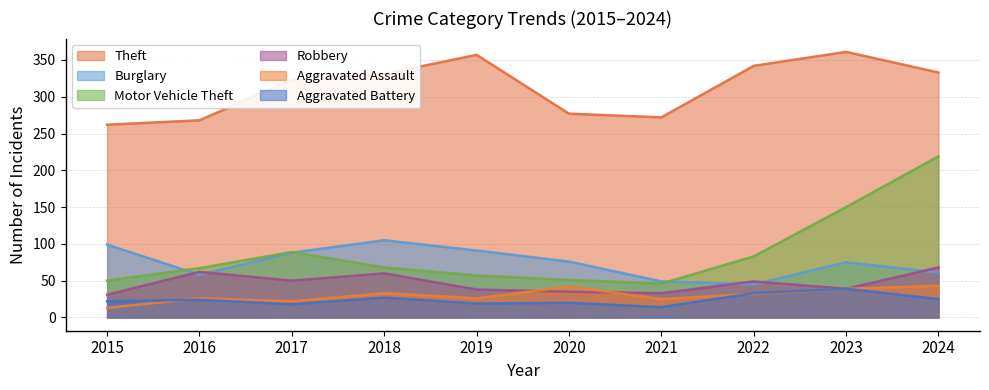

Which series ends up on top after the final intersection of Aggravated Assault and Robbery?

Robbery